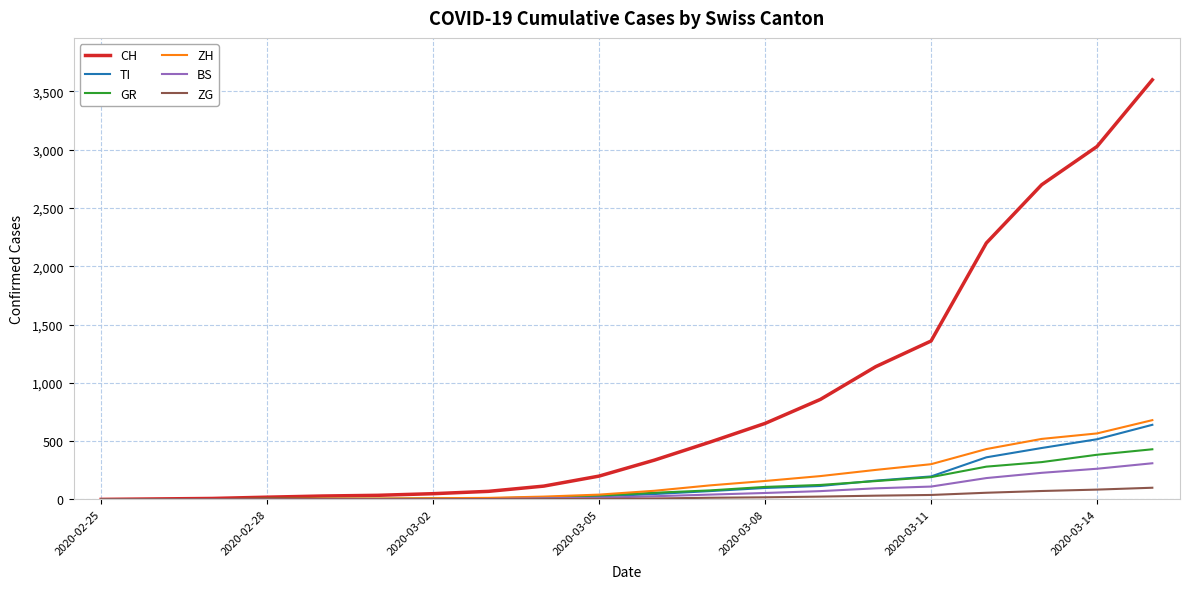

What is the highest value of the TI series?

640